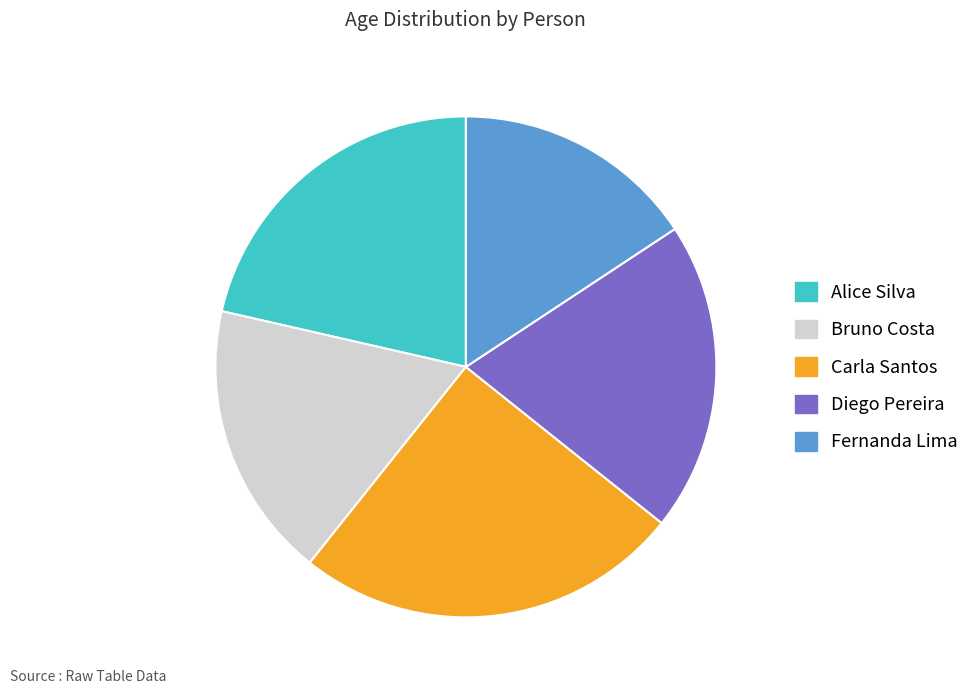

Which has a higher value, Fernanda Lima or Diego Pereira?

Diego Pereira